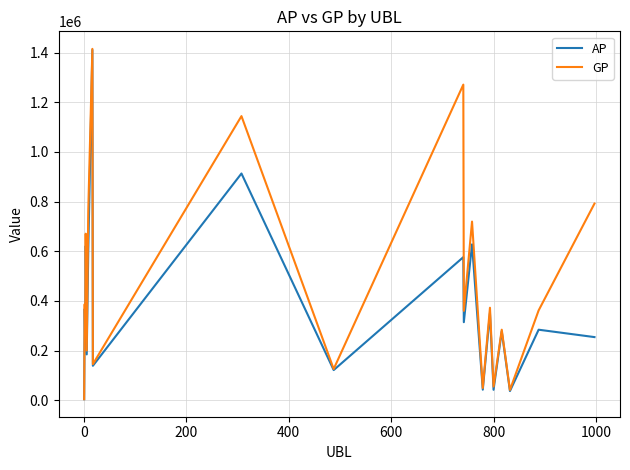

Which series has the largest total across all categories?

GP